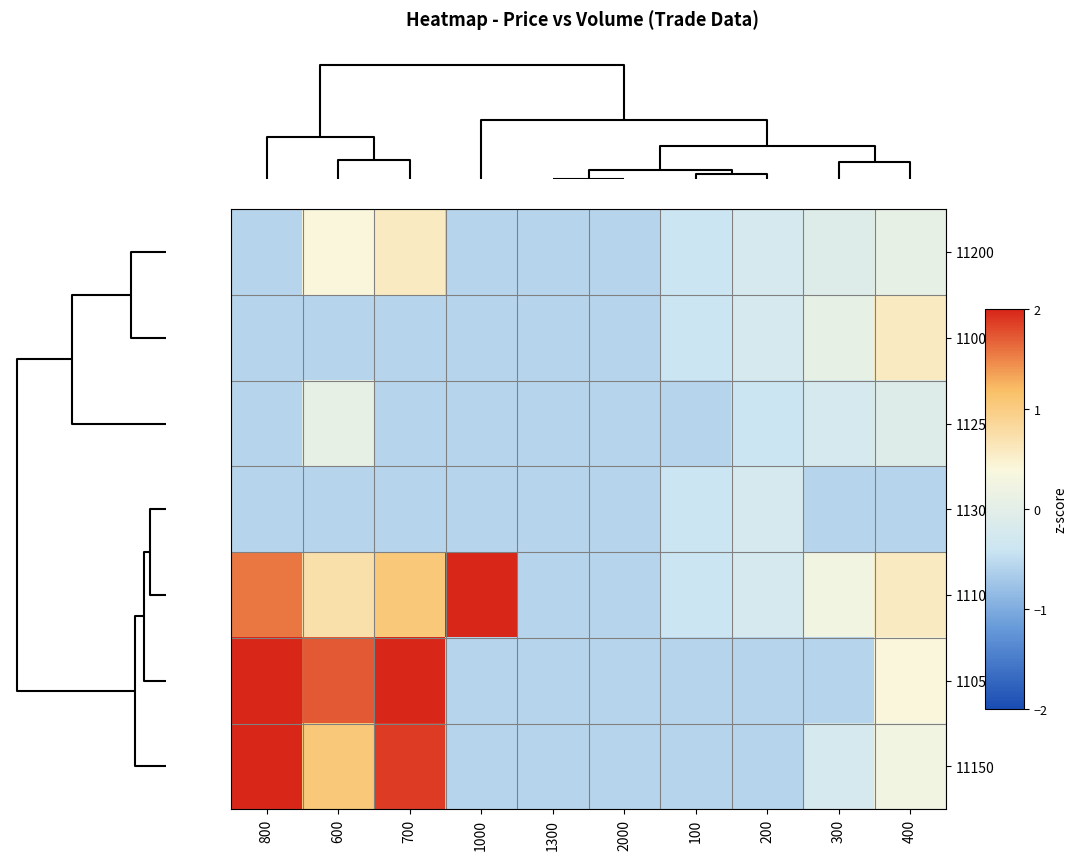

Reading left to right, what are all the values shown in this chart?

11200: 800=-0.6	600=0.4	700=0.6	1000=-0.6	1300=-0.6	2000=-0.6	100=-0.4	200=-0.2	300=-0.1	400=0.1
11000: 800=-0.6	600=-0.6	700=-0.6	1000=-0.6	1300=-0.6	2000=-0.6	100=-0.4	200=-0.2	300=0.1	400=0.6
11250: 800=-0.6	600=0.1	700=-0.6	1000=-0.6	1300=-0.6	2000=-0.6	100=-0.6	200=-0.4	300=-0.2	400=-0.1
11300: 800=-0.6	600=-0.6	700=-0.6	1000=-0.6	1300=-0.6	2000=-0.6	100=-0.4	200=-0.2	300=-0.6	400=-0.6
11100: 800=1.6	600=0.7	700=1.1	1000=3.2	1300=-0.6	2000=-0.6	100=-0.4	200=-0.2	300=0.3	400=0.6
11050: 800=4.3	600=1.7	700=2.7	1000=-0.6	1300=-0.6	2000=-0.6	100=-0.6	200=-0.6	300=-0.6	400=0.4
11150: 800=2.7	600=1.1	700=1.9	1000=-0.6	1300=-0.6	2000=-0.6	100=-0.6	200=-0.6	300=-0.2	400=0.3